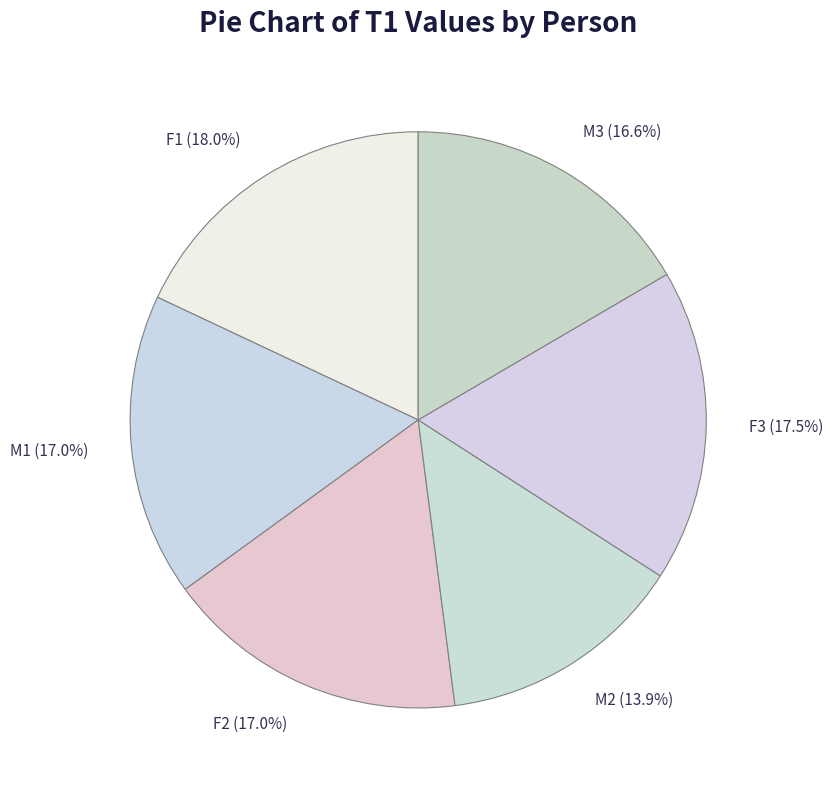

What percentage is NOT represented by M1 (17.0%)?

83.0%